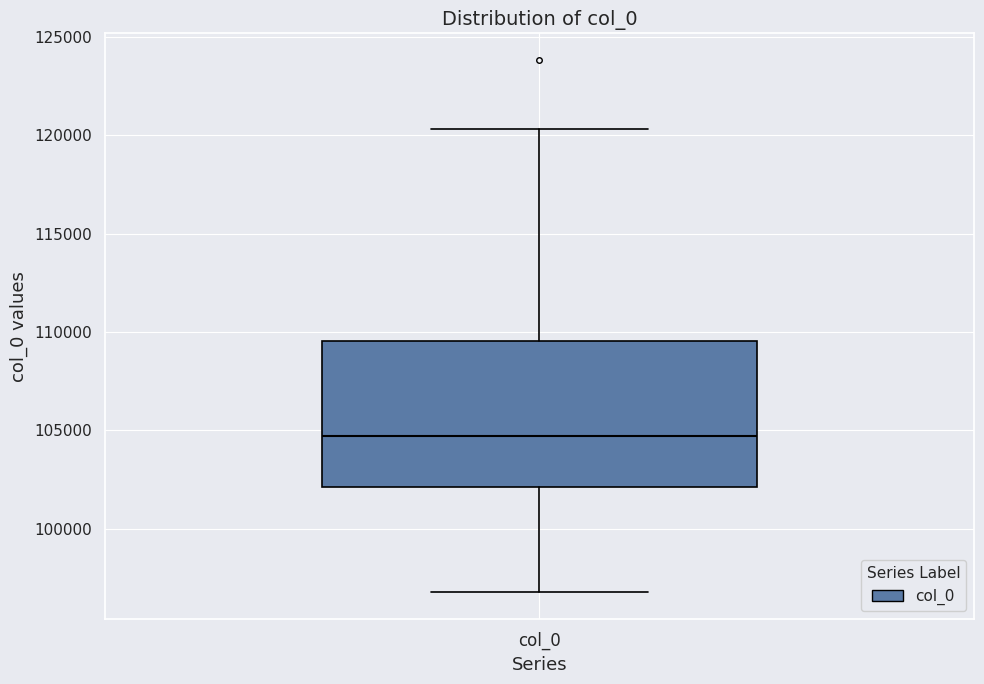

Where does the upper whisker of the box for col_0 end on the y-axis? The values are not printed on the chart, so give them approximately, as read against the axis.

120500